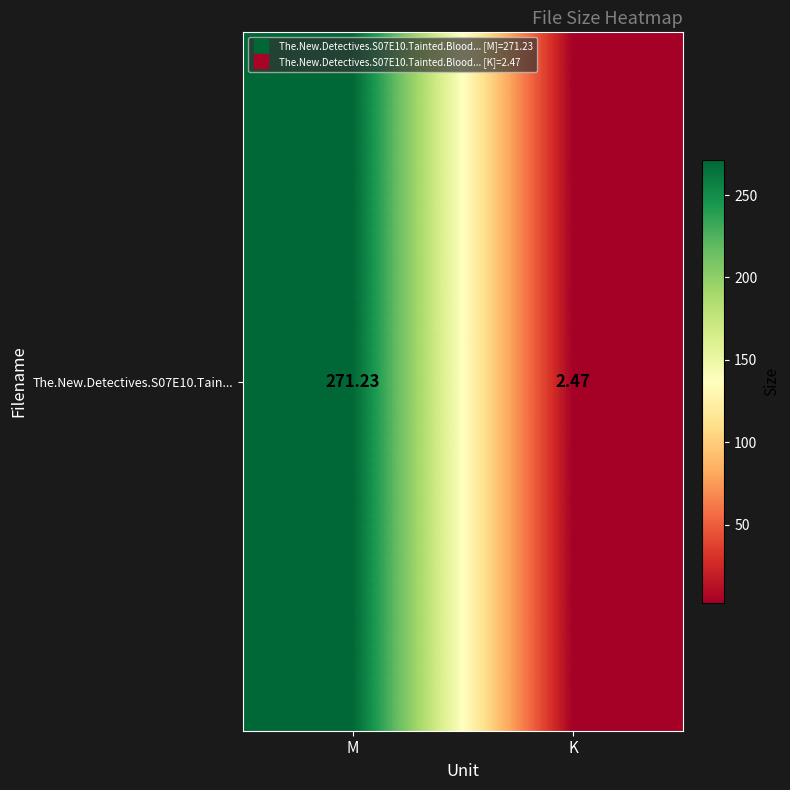

What is the minimum value shown in the chart?

2.5